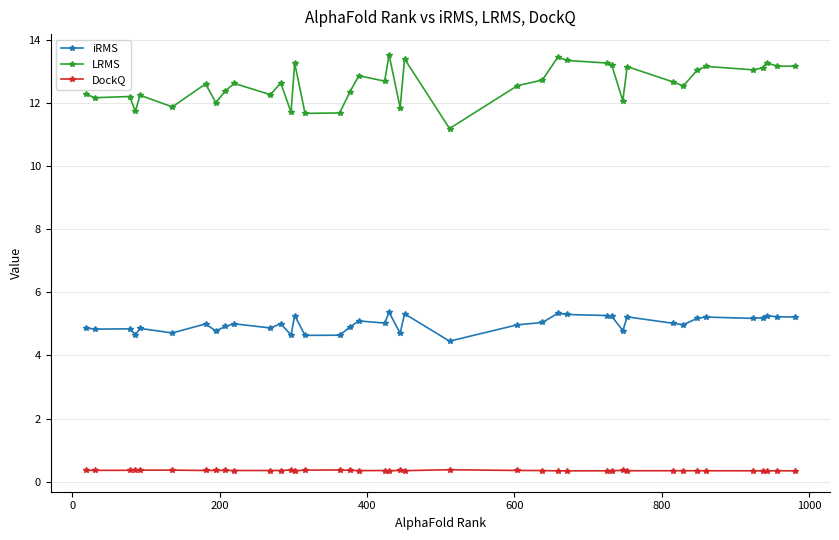

Which series has the largest range (max minus min)?

LRMS